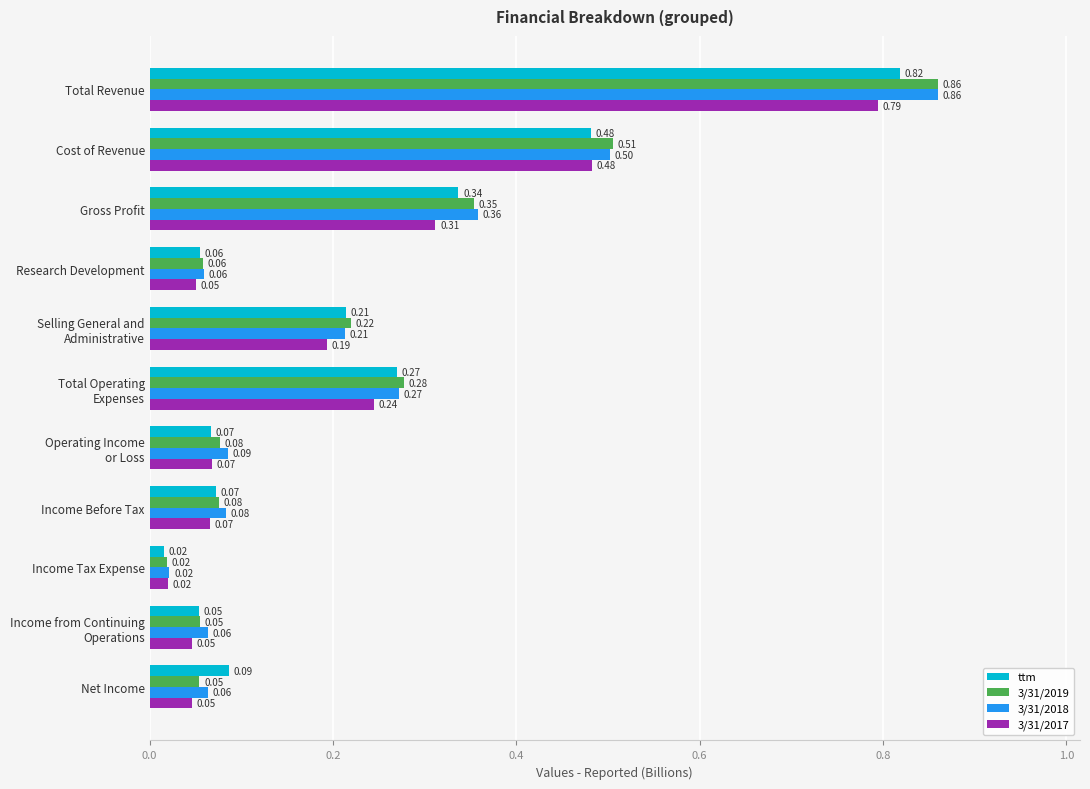

Which category has the highest value across all series?

Total Revenue